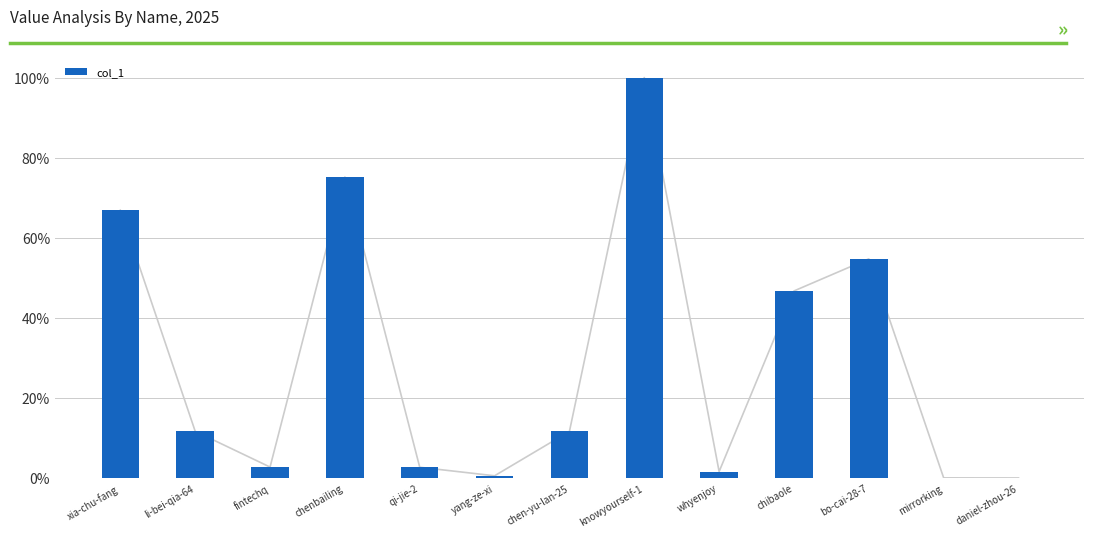

List the labels in order of value, smallest first.

daniel-zhou-26, mirrorking, yang-ze-xi, whyenjoy, qi-jie-2, fintechq, chen-yu-lan-25, li-bei-qia-64, chibaole, bo-cai-28-7, xia-chu-fang, chenbailing, knowyourself-1